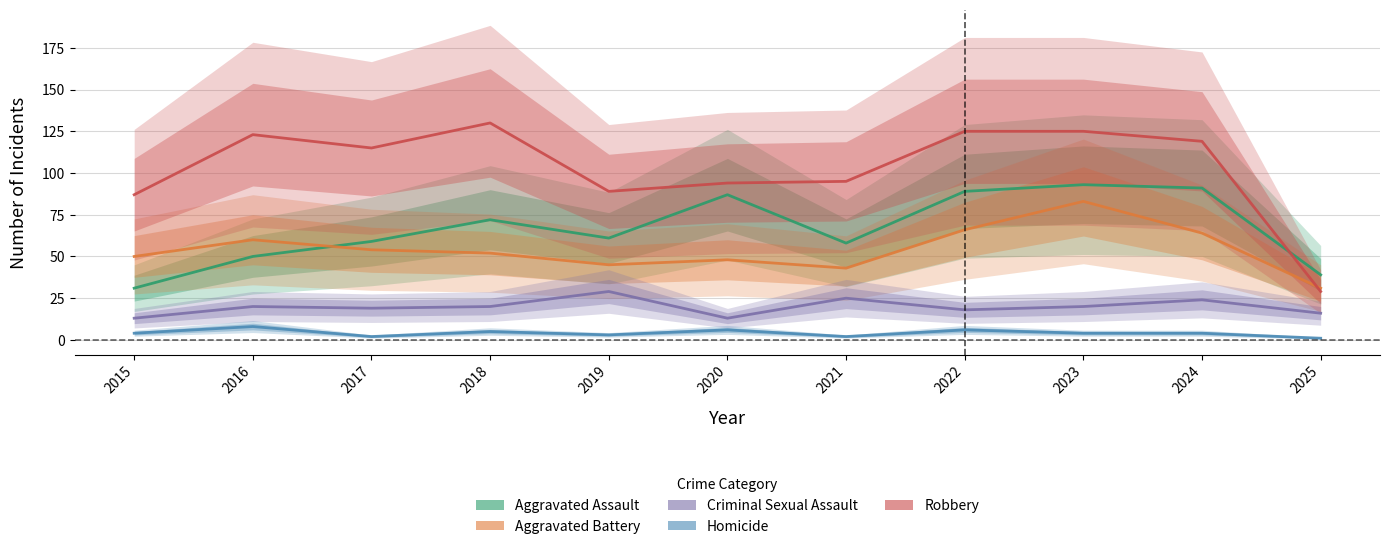

Rank the series by their maximum value, from lowest to highest.

Homicide, Criminal Sexual Assault, Aggravated Battery, Aggravated Assault, Robbery